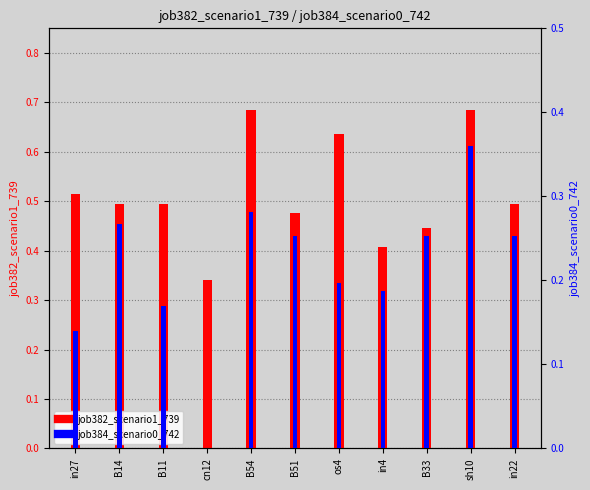

Count the number of data series in this chart.

2